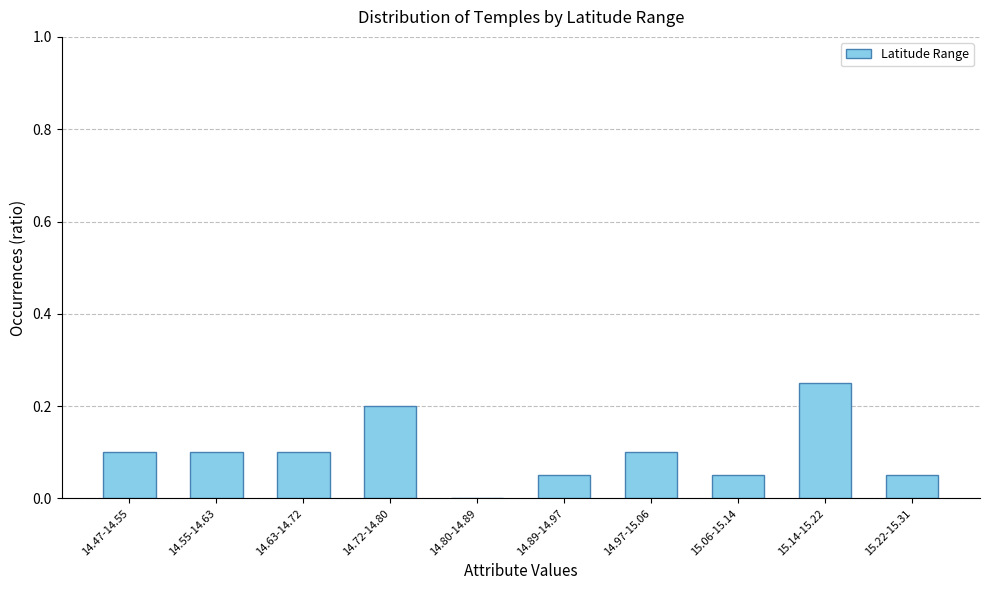

The value at 15.14-15.22 is 0.2. True or false?

True